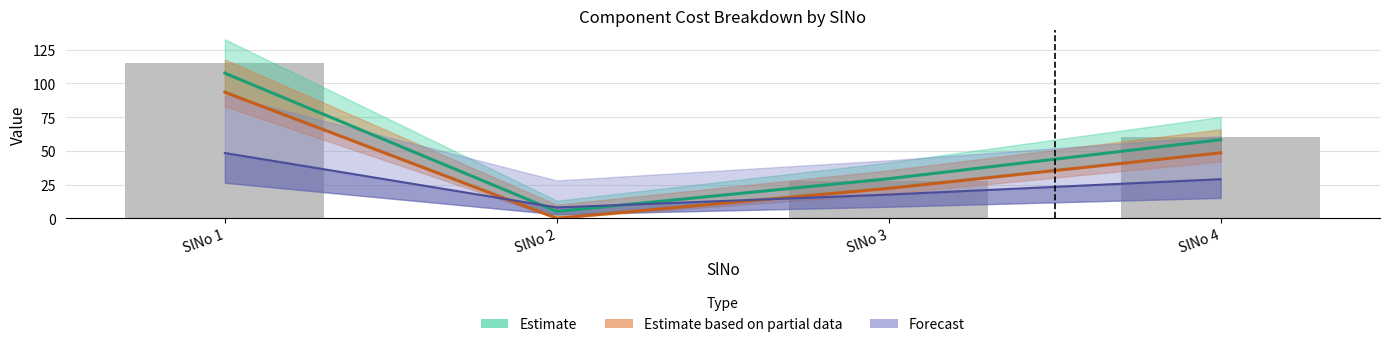

The Forecast series shows 48.4 at SlNo 1. True or false?

True